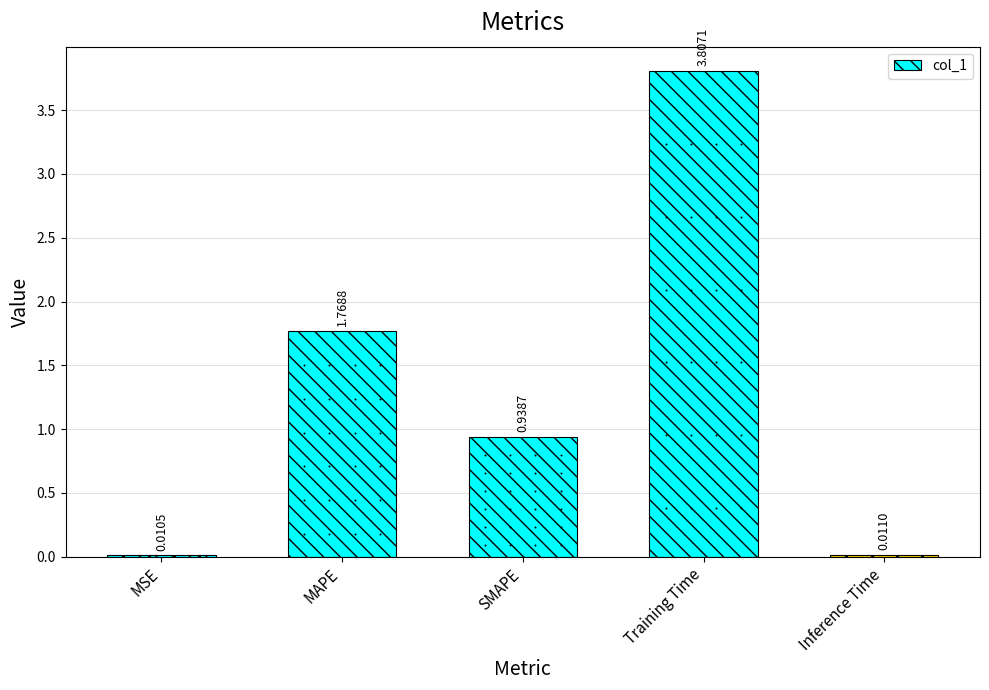

Between Inference Time and Training Time, which is larger?

Training Time